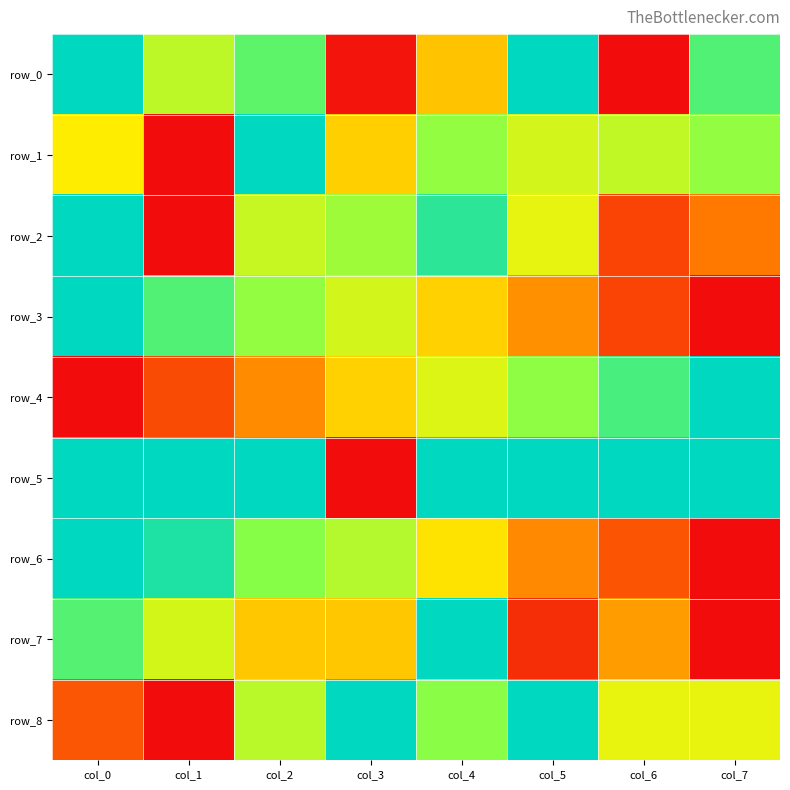

What is the approximate value of row_2 at col_4?

0.9